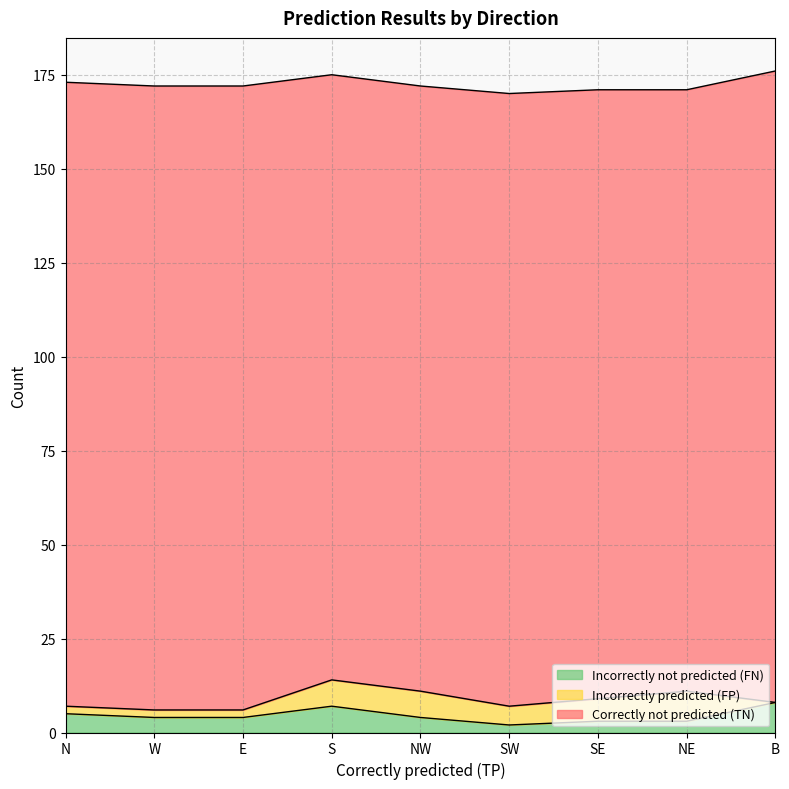

True or false: Correctly not predicted (TN) and Incorrectly not predicted (FN) intersect in this chart.

False